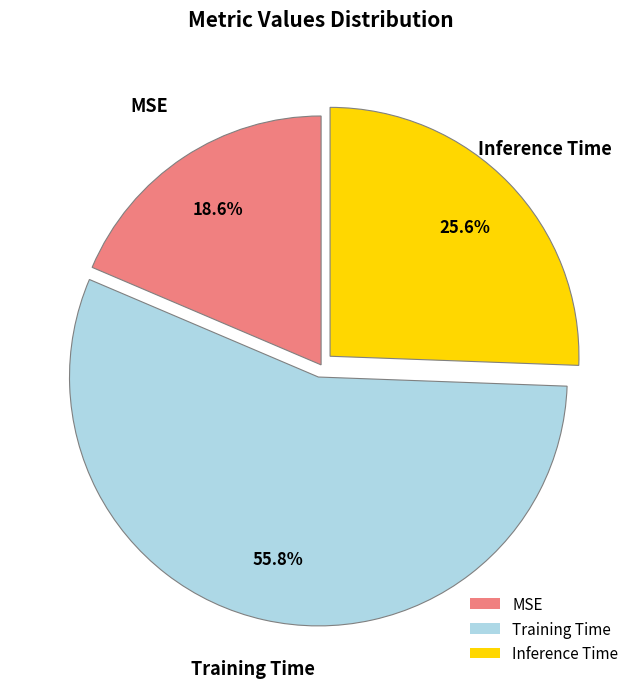

True or false: Training Time accounts for 56% of the total.

True